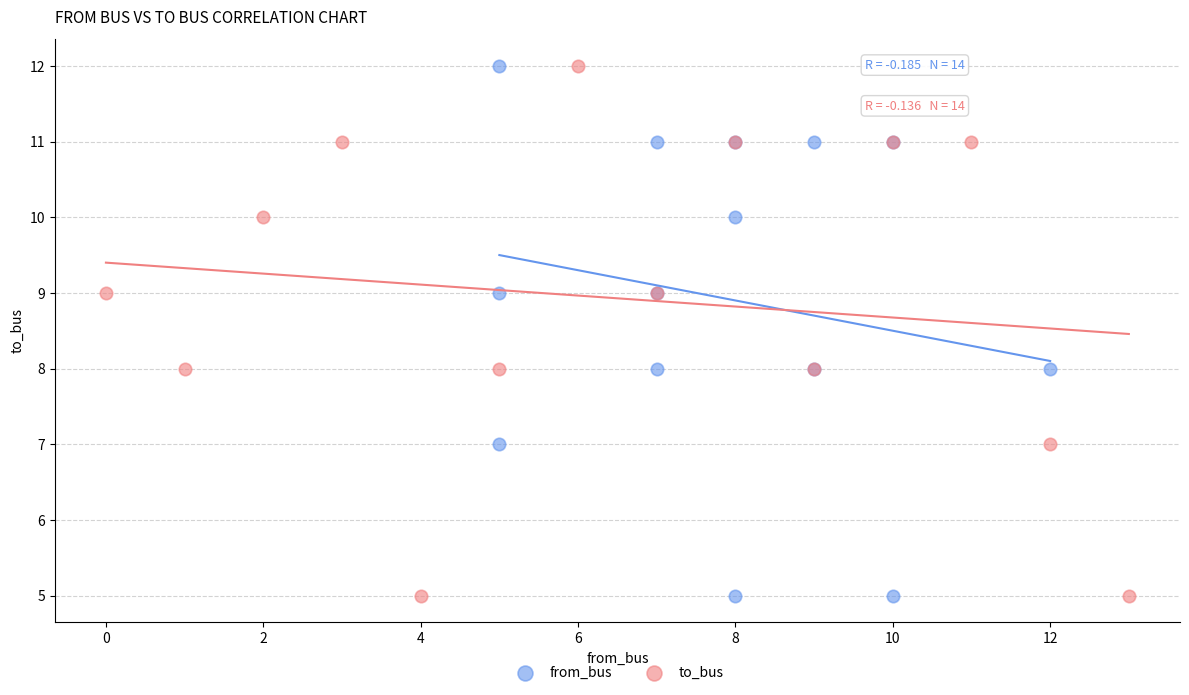

What are all the series names shown in the legend?

from_bus, to_bus